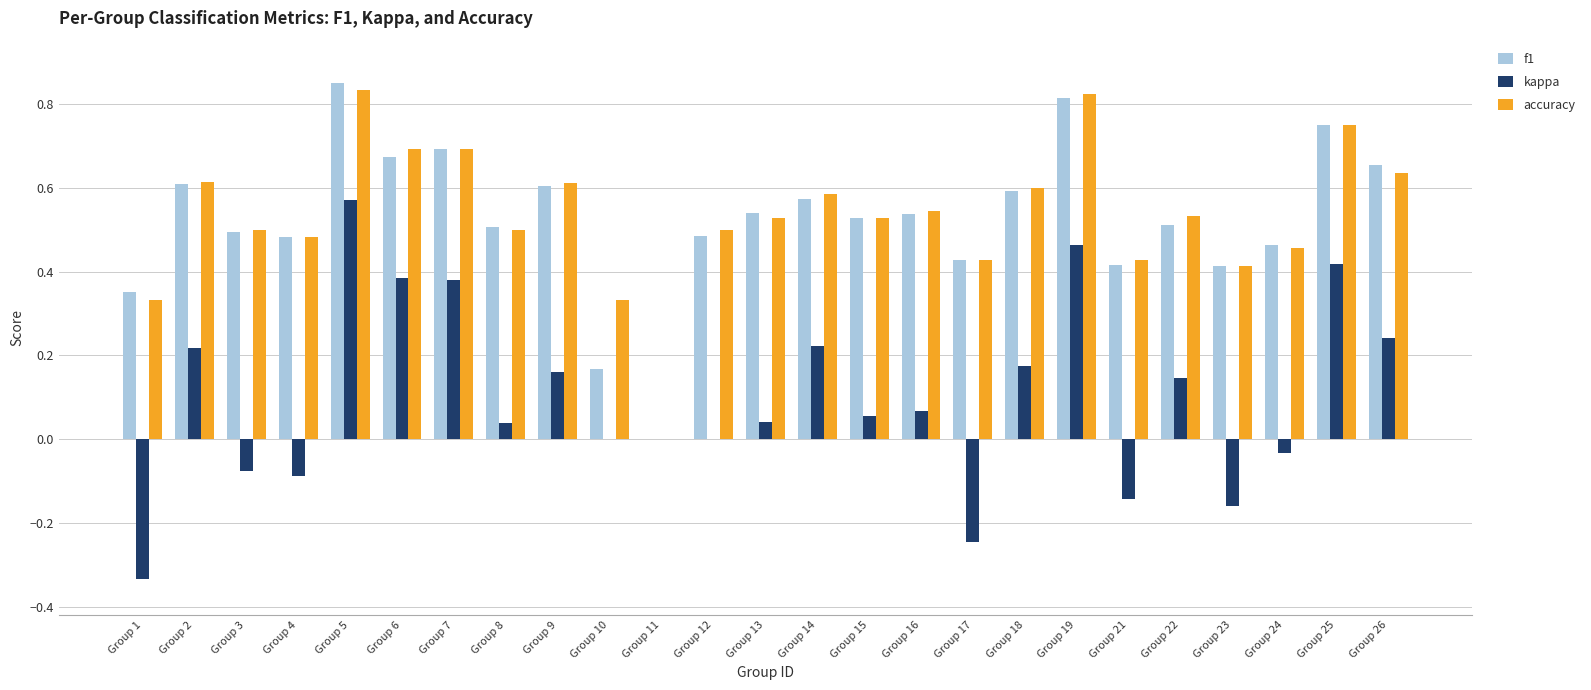

How many data points in accuracy are above 0?

24